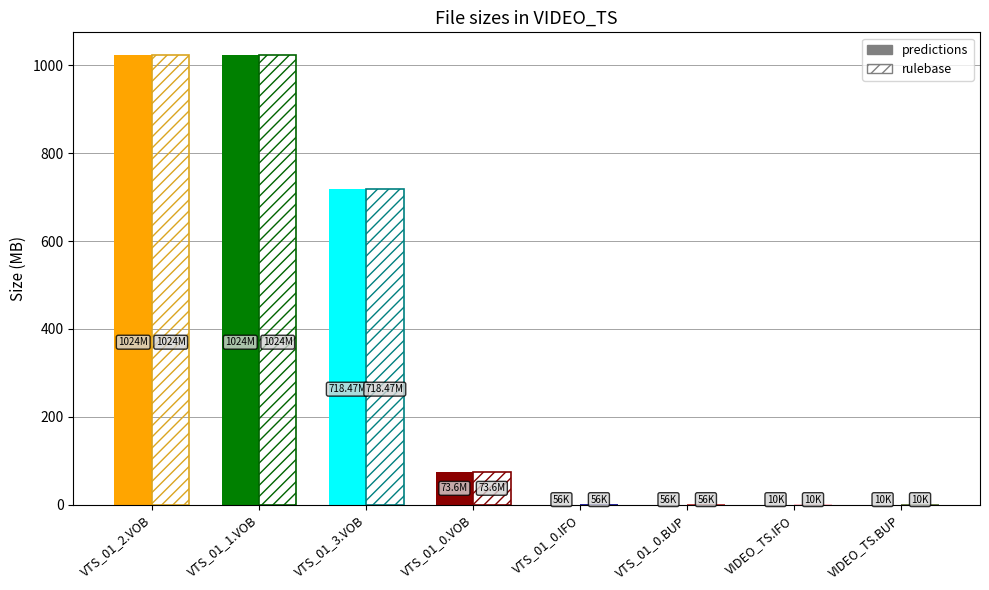

True or false: the data shows 0.0 at VTS_01_0.BUP.

False